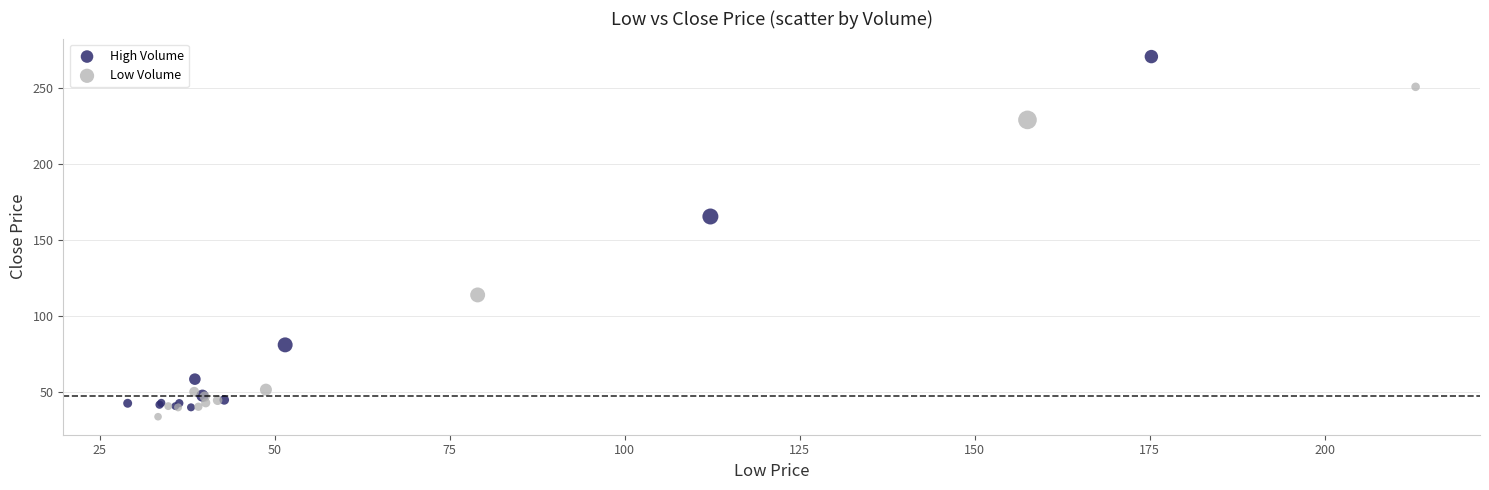

Which series reaches the maximum Y coordinate?

High Volume